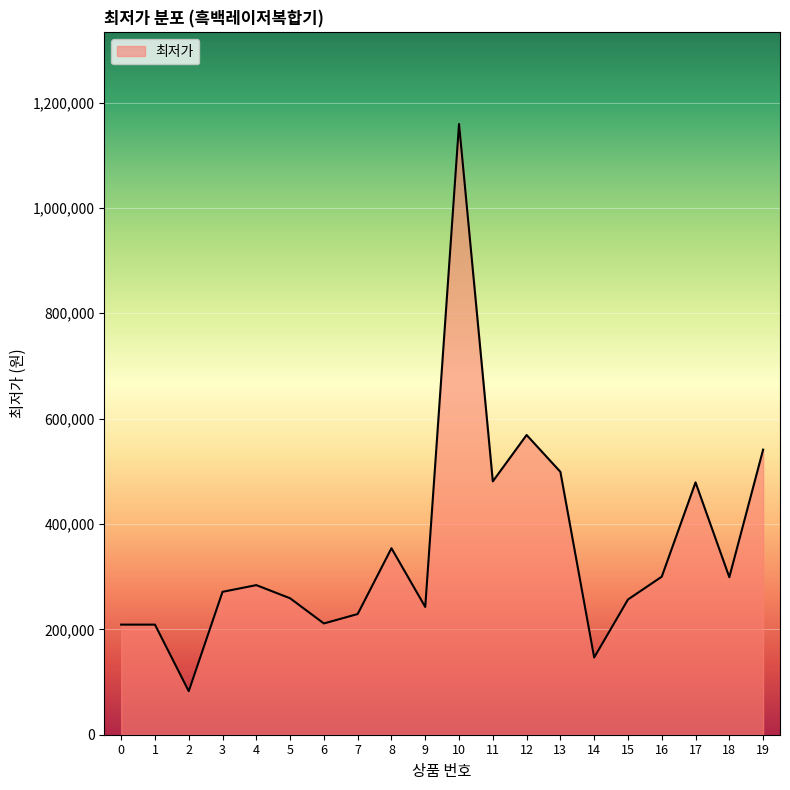

Where is the data nearest to the value 621005?

12